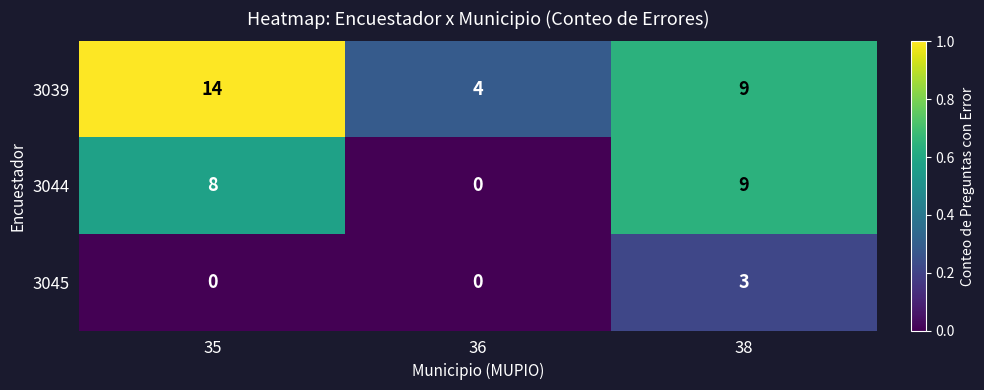

What is the sum of the 3044 values at 36 and 38?

9